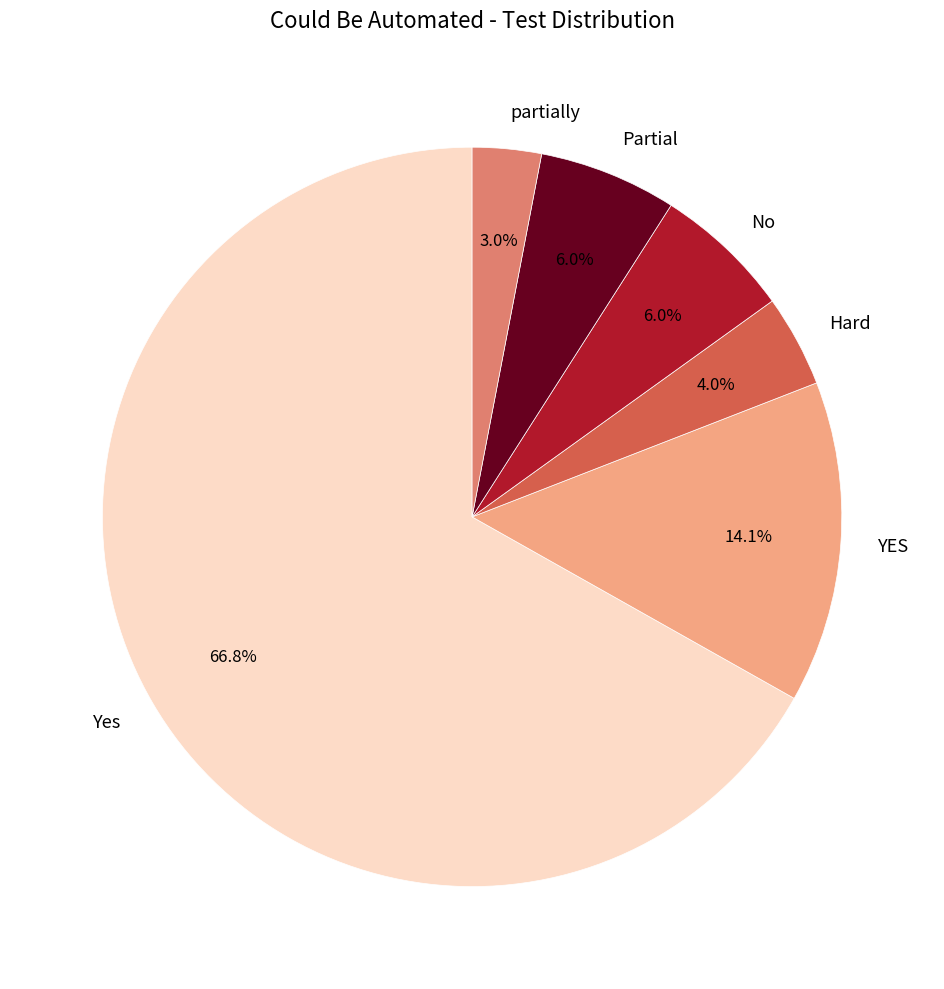

Which slice is the largest?

Yes